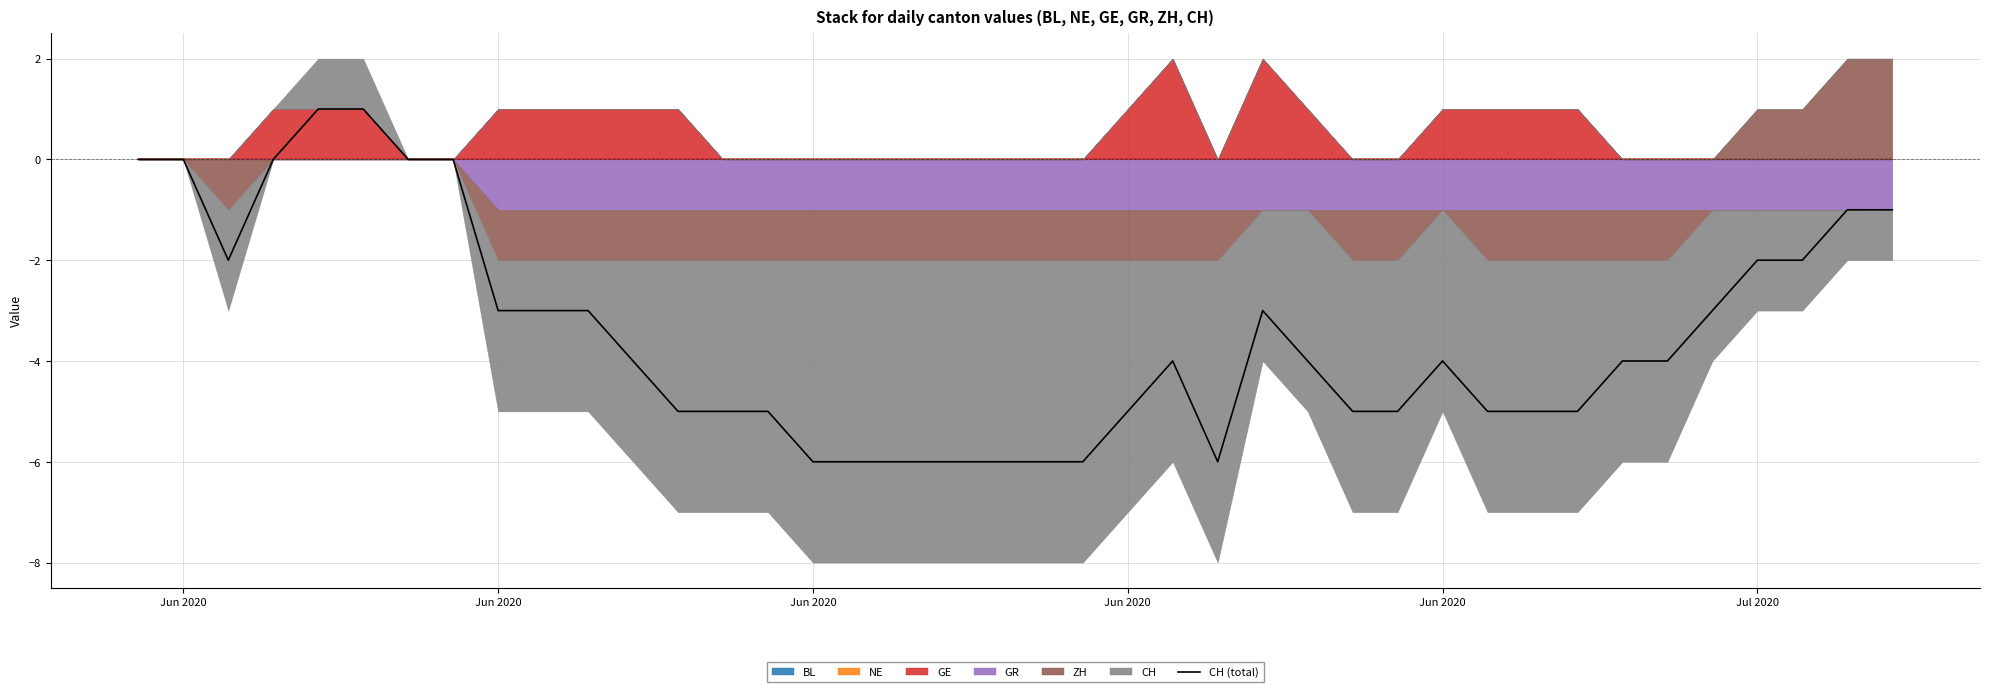

True or false: the data has more than 2 interior local peaks.

True